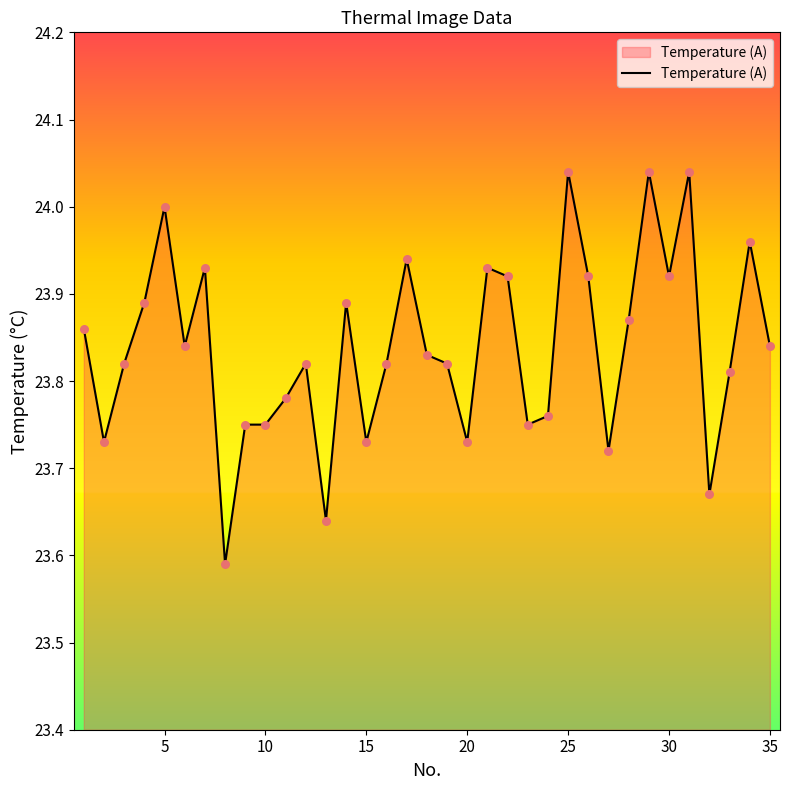

Does the chart have visible grid lines?

No